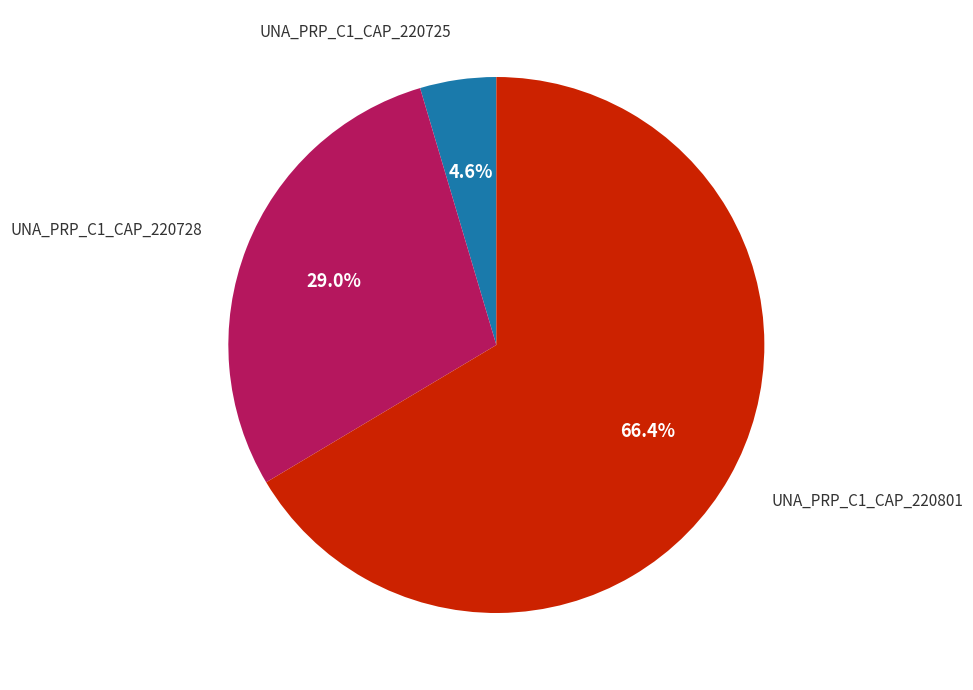

Count the number of slices in the pie.

3